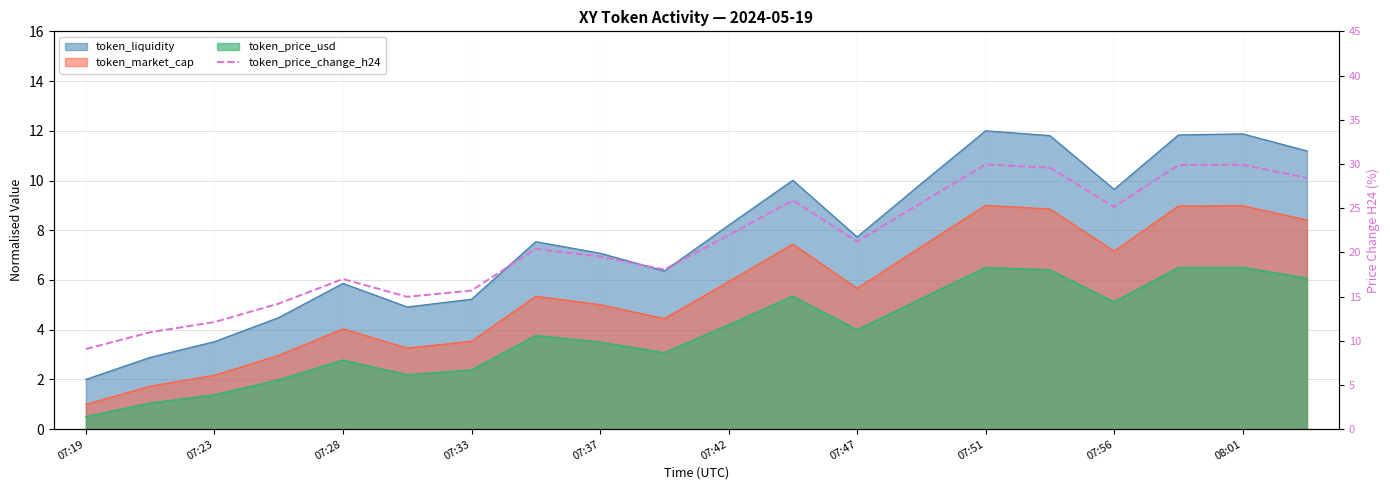

What is the ratio of the value at 07:23 to the value at 08:01?

0.4